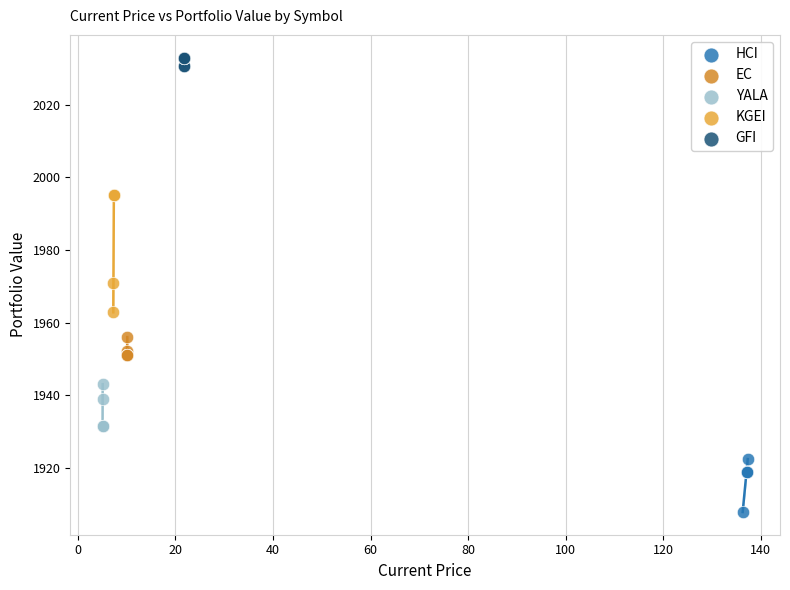

Which series has the largest Y range (max minus min)?

KGEI